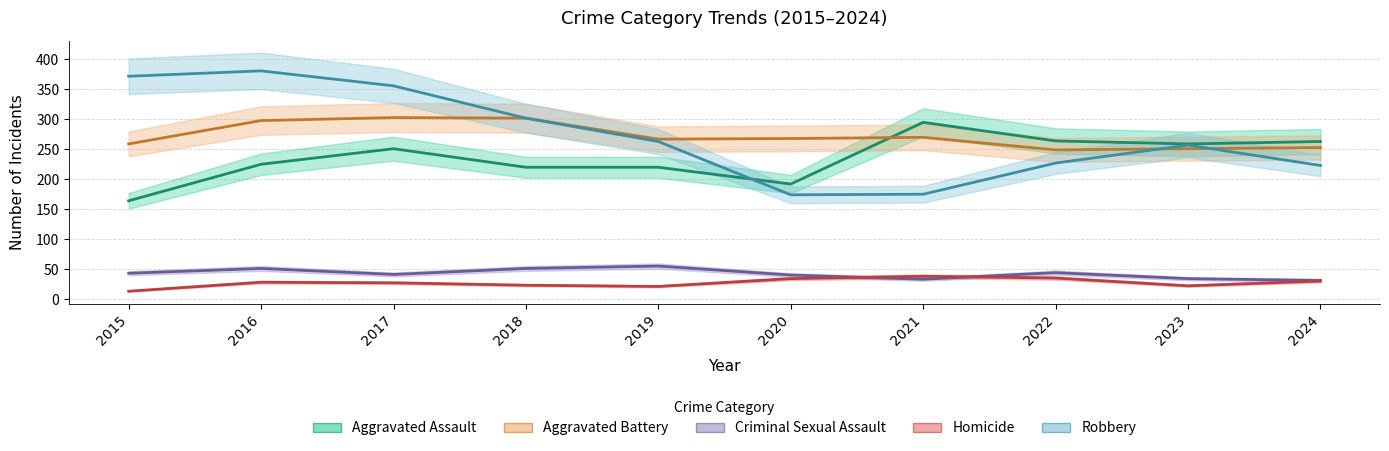

What is the average value of the Aggravated Battery series?

272